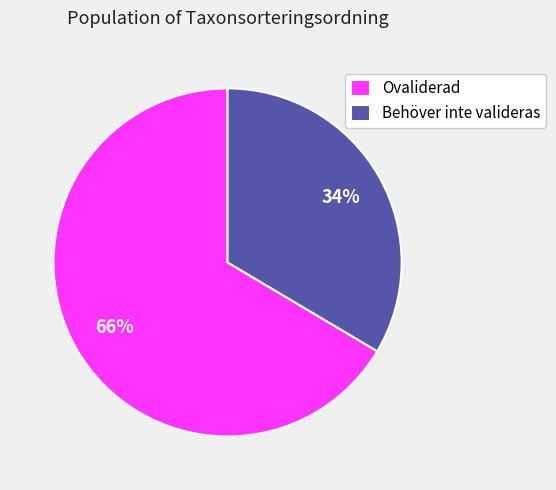

Which has a higher value, Ovaliderad or Behöver inte valideras?

Ovaliderad